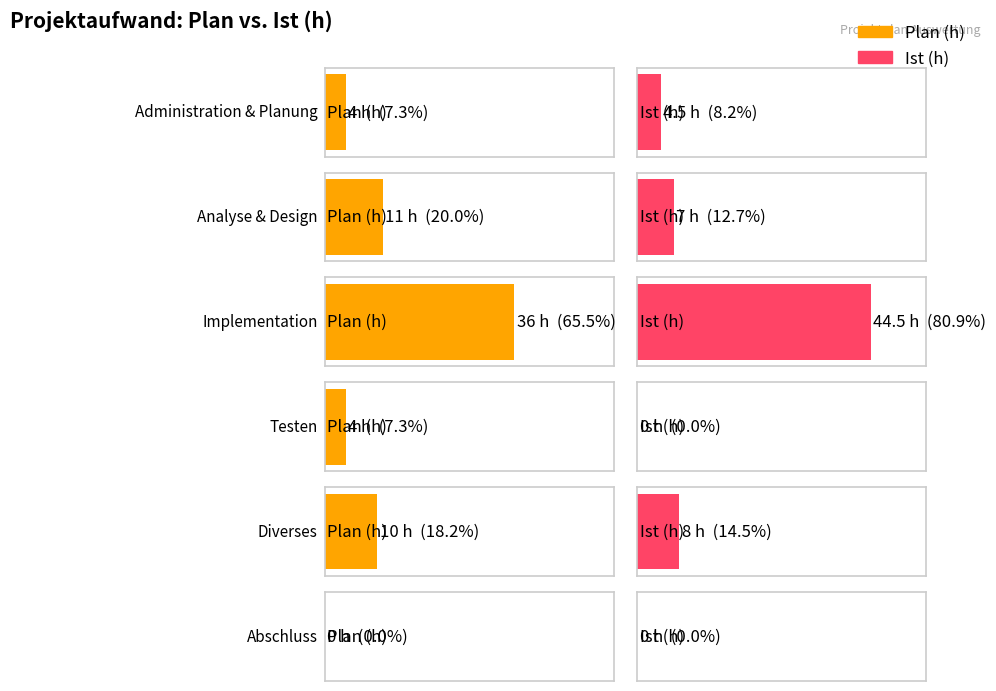

How many data points in Ist (h) are less than 7?

3